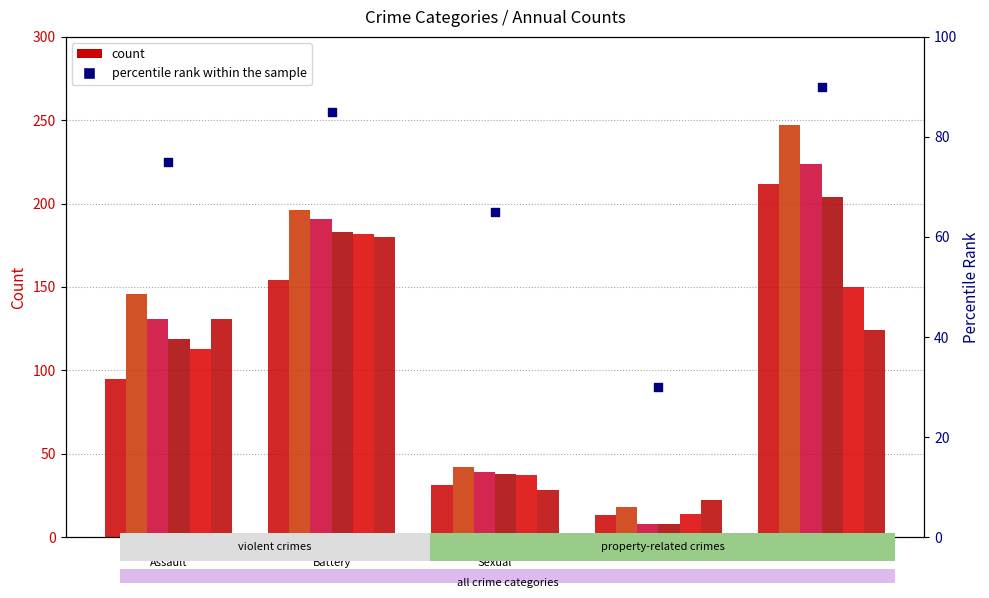

Between Aggravated
Battery and Aggravated
Assault, which is larger?

Aggravated
Battery